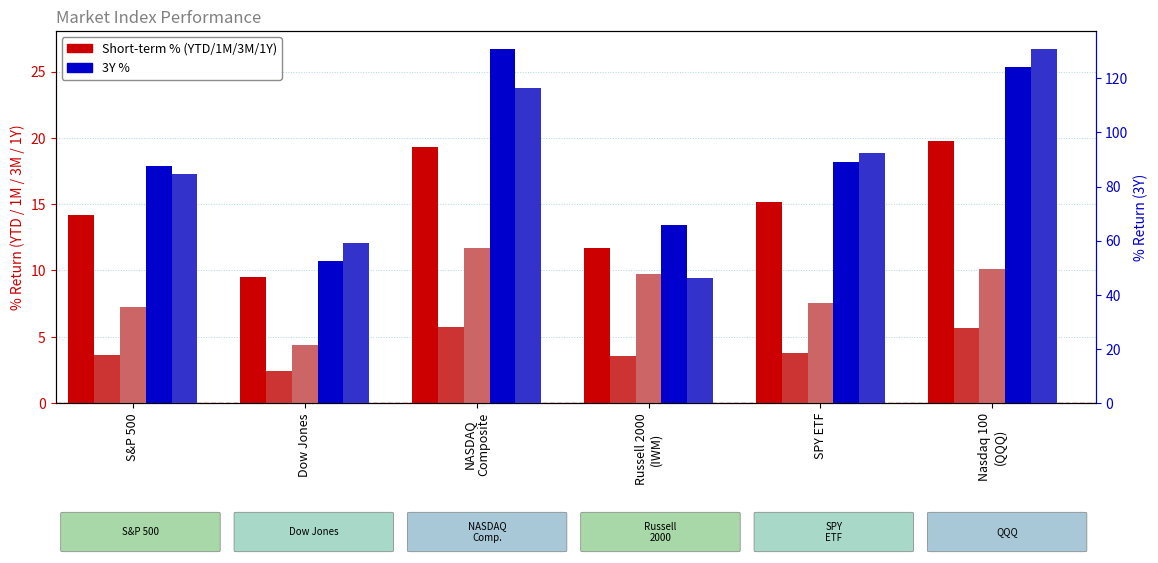

At which category is the sum across all series the highest?

Nasdaq 100
(QQQ)